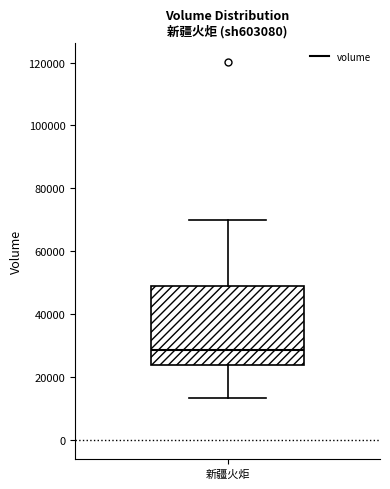

Where is the lower edge of the box for 新疆火炬 on the y-axis? The values are not printed on the chart, so give them approximately, as read against the axis.

24000